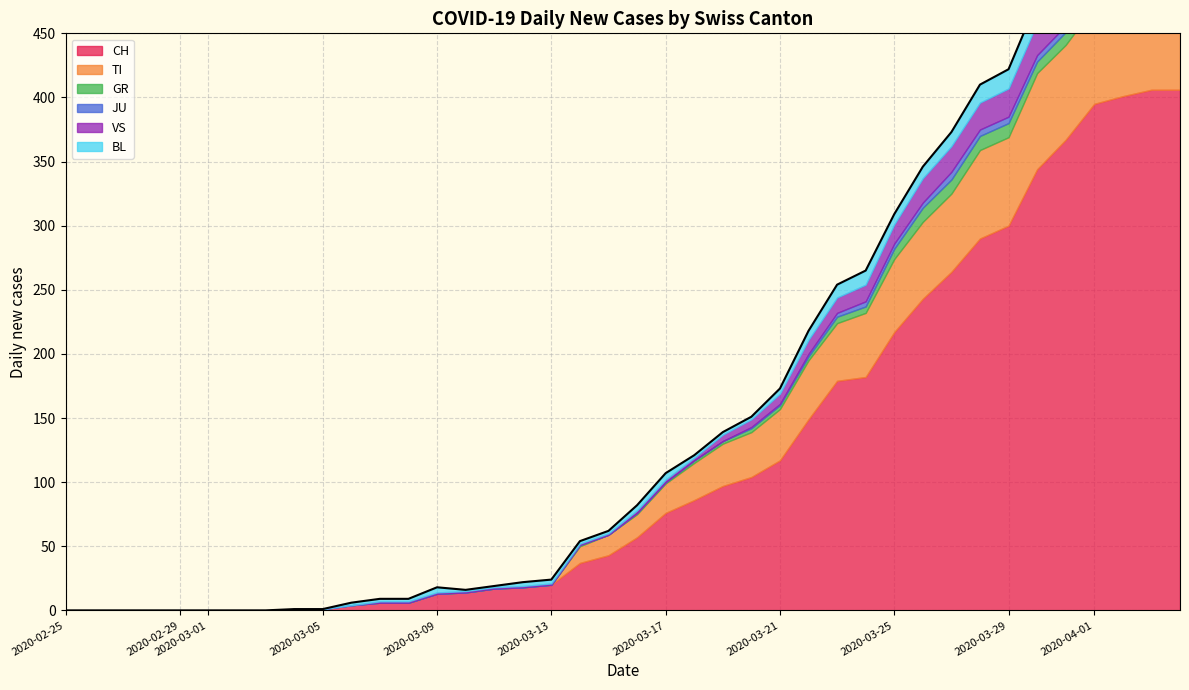

Reading right to left, list all the values displayed in this chart.

CH: 406	406	401	395	367	344	300	290	264	243	217	182	179	149	117	104	97	86	76	57	43	37	20	18	17	14	13	6	6	4	1	1	0	0	0	0	0	0	0	0
TI: 72	75	75	76	74	75	69	69	61	60	57	50	45	46	40	35	33	29	23	18	16	13	0	0	0	0	0	0	0	0	0	0	0	0	0	0	0	0	0	0
GR: 10	10	11	11	10	9	11	11	11	11	8	5	5	3	3	3	2	2	1	1	0	1	0	0	0	0	0	0	0	0	0	0	0	0	0	0	0	0	0	0
JU: 3	3	3	5	5	5	5	5	6	4	4	4	3	2	1	1	0	0	0	0	0	0	0	0	0	0	0	0	0	0	0	0	0	0	0	0	0	0	0	0
VS: 28	26	28	26	24	25	22	21	20	19	15	13	12	11	8	6	5	2	2	2	1	1	1	1	1	1	1	1	1	0	0	0	0	0	0	0	0	0	0	0
BL: 19	18	18	17	18	17	15	14	11	9	8	11	10	7	4	2	2	2	5	4	2	2	3	3	1	1	4	2	2	2	0	0	0	0	0	0	0	0	0	0